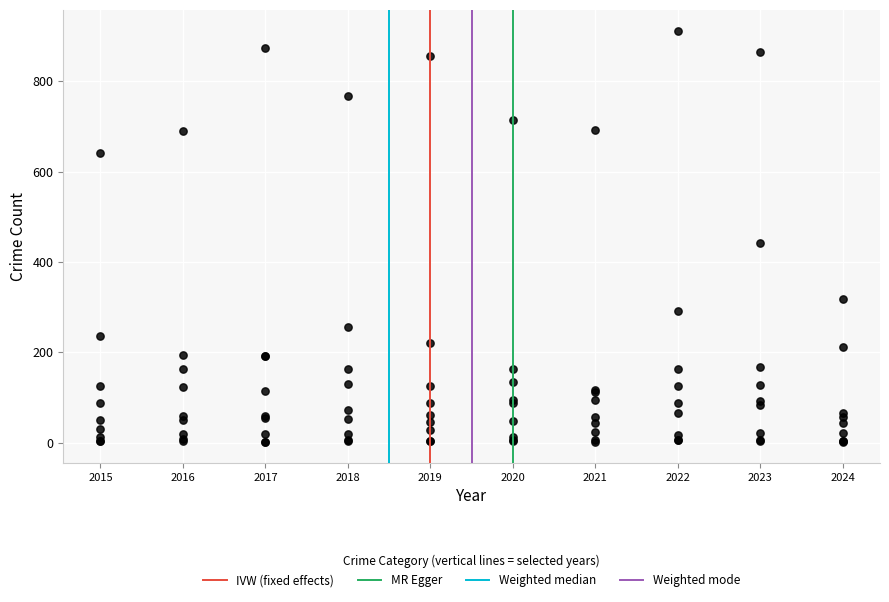

What Y value in the scatter plot is closest to 456?

443